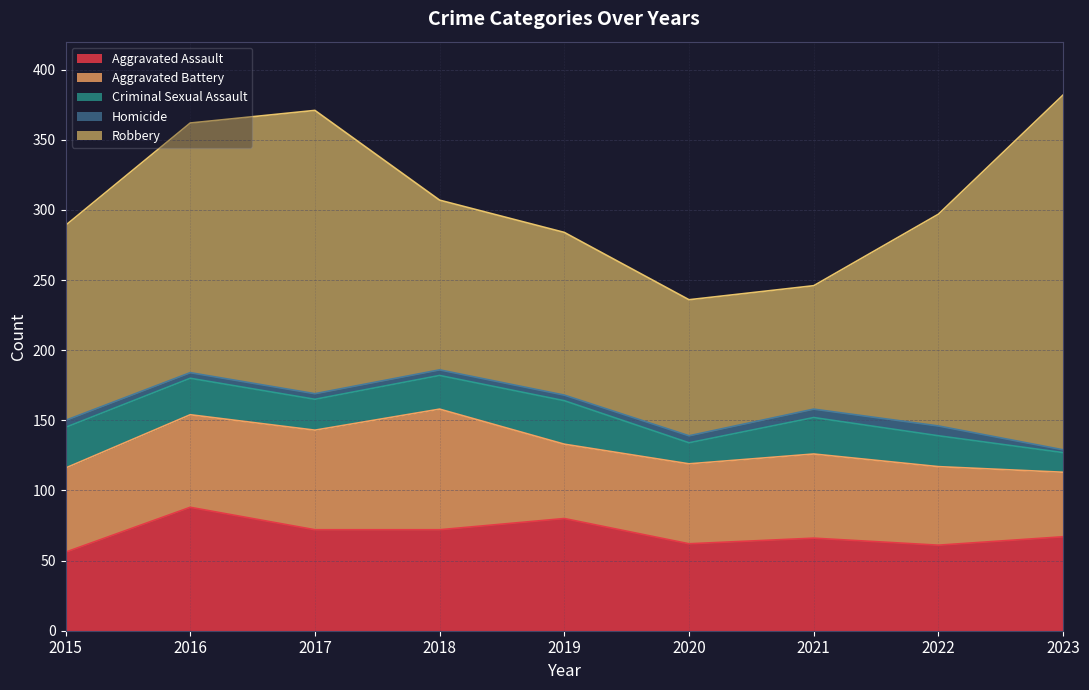

What is the value of the Robbery point at the 8th from the left?

151